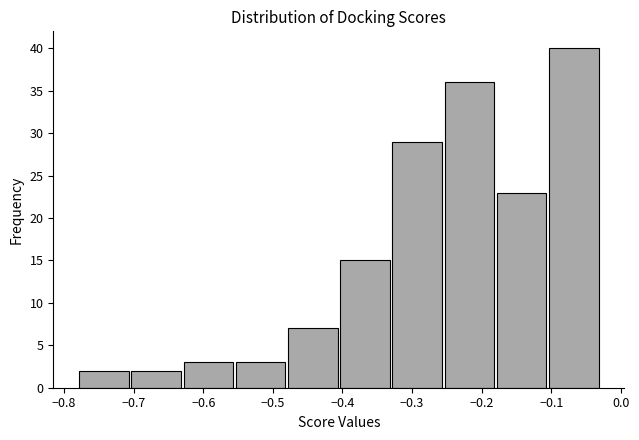

Over which range of the x-axis is the bar tallest?

-0.10 to -0.03